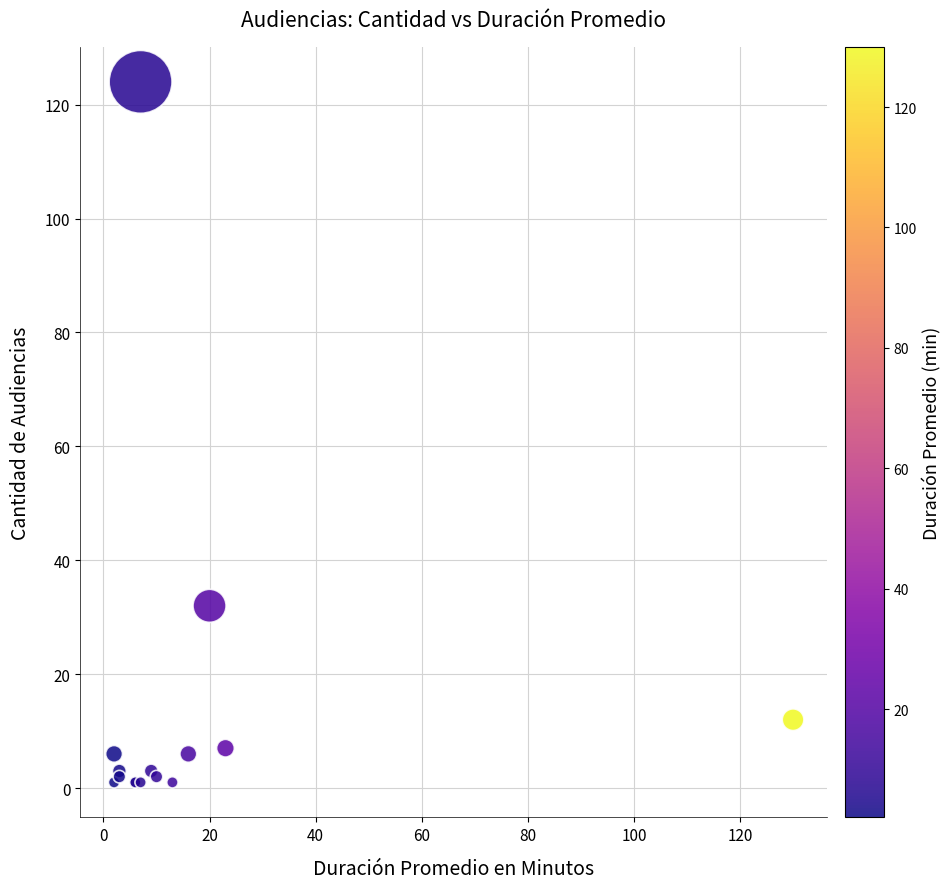

What Y value in the scatter plot is closest to 62?

32